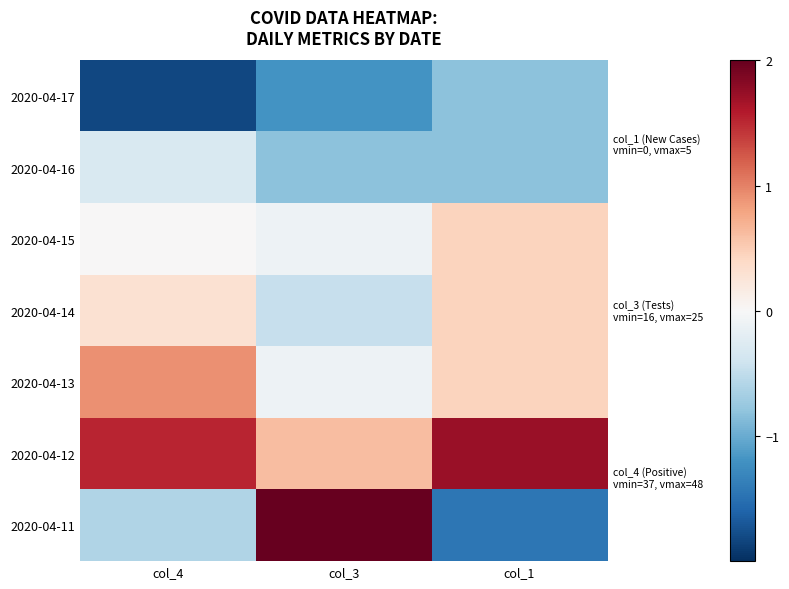

At col_4, list the series in order from smallest to largest.

2020-04-17, 2020-04-11, 2020-04-16, 2020-04-15, 2020-04-14, 2020-04-13, 2020-04-12